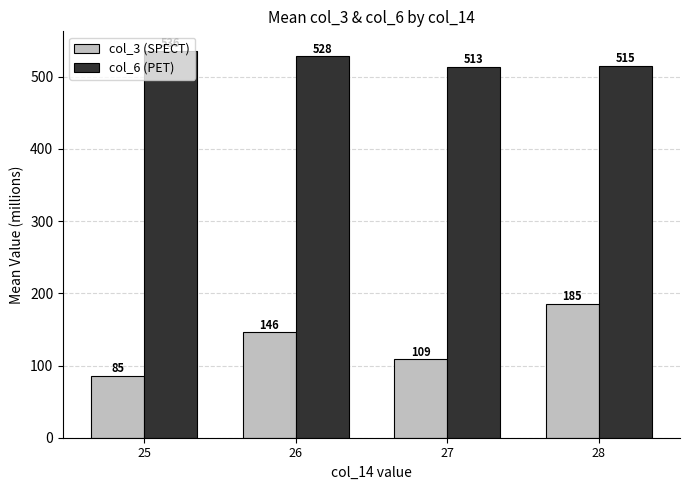

Which series has the largest range (max minus min)?

col_3 (SPECT)